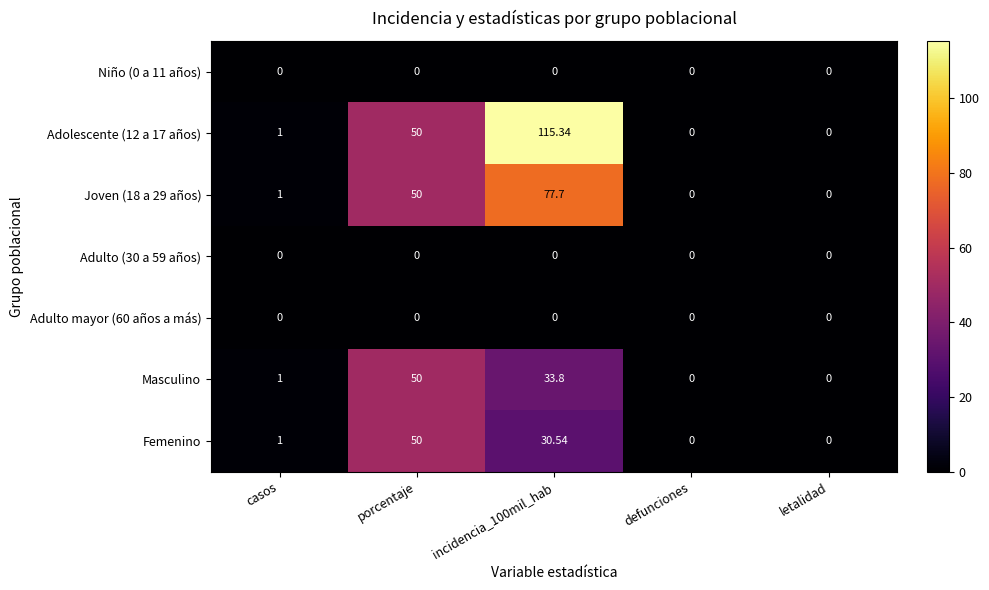

Which category has the highest value in the Masculino series?

porcentaje